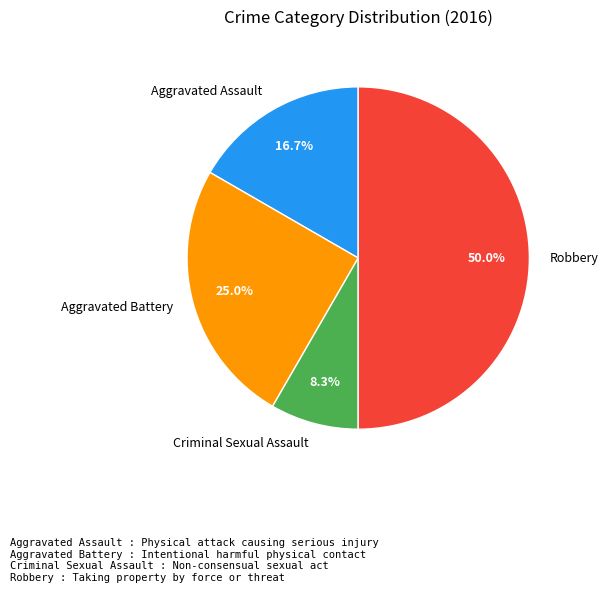

How many slices are in this pie chart?

4